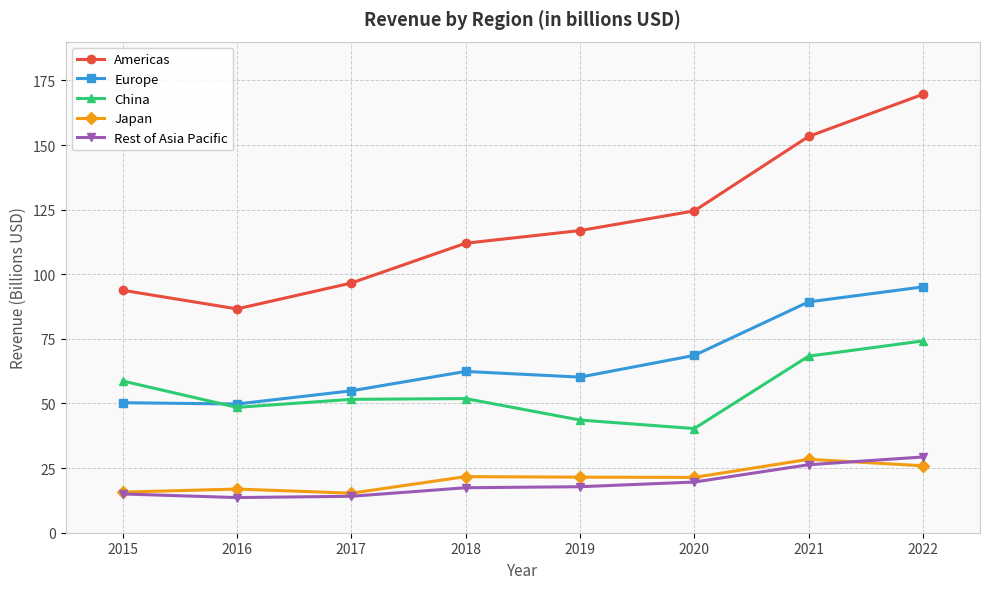

What is the difference between the maximum and minimum values in the Rest of Asia Pacific series?

15.7